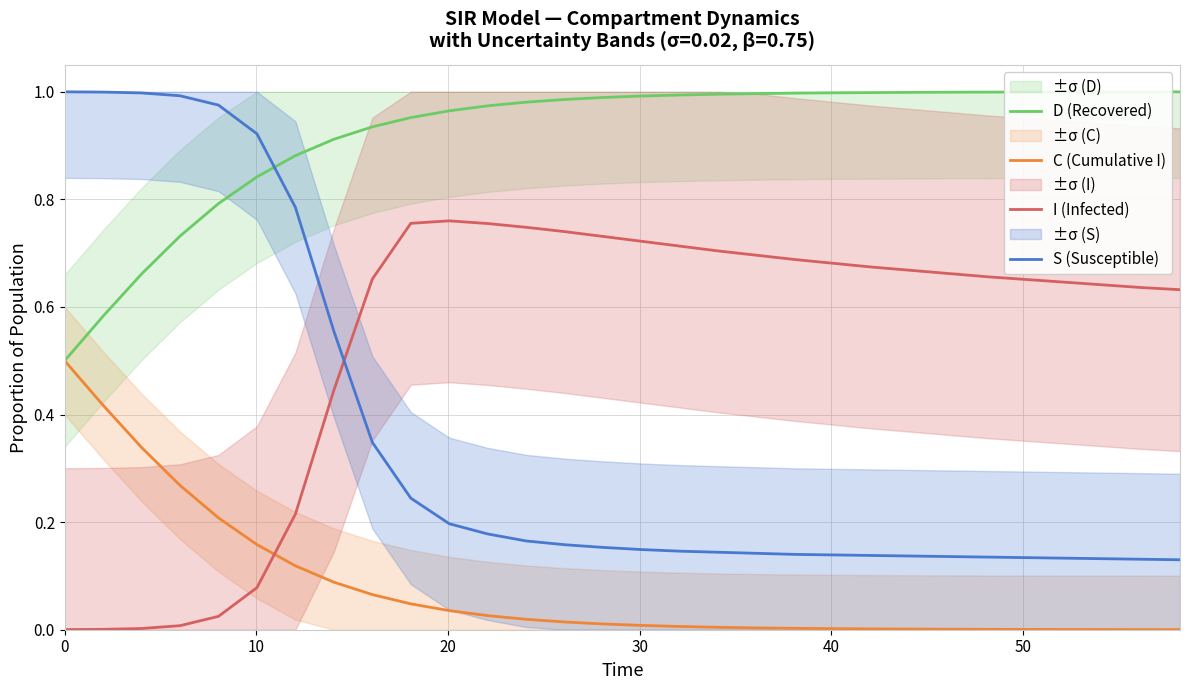

How many times do C (Cumulative I) and I (Infected) cross each other?

1